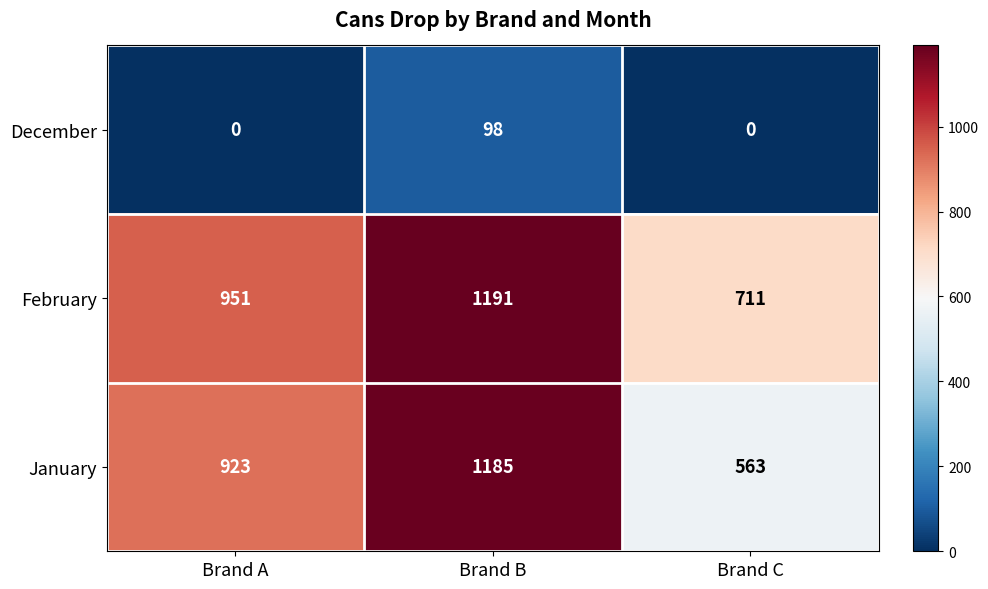

Which label corresponds to the largest value in the chart?

Brand B